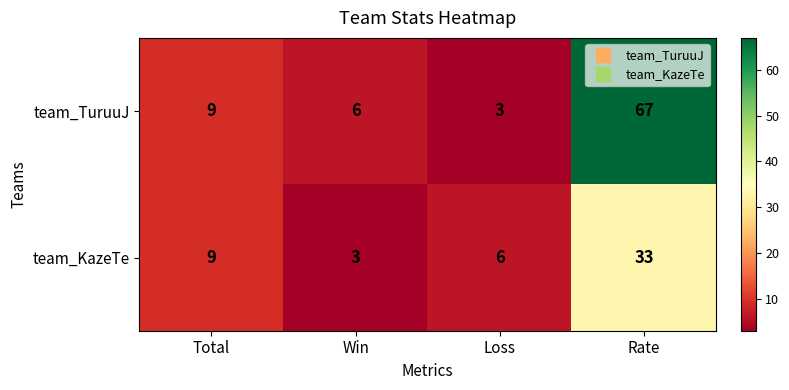

List the series in order of their overall mean, lowest first.

team_KazeTe, team_TuruuJ